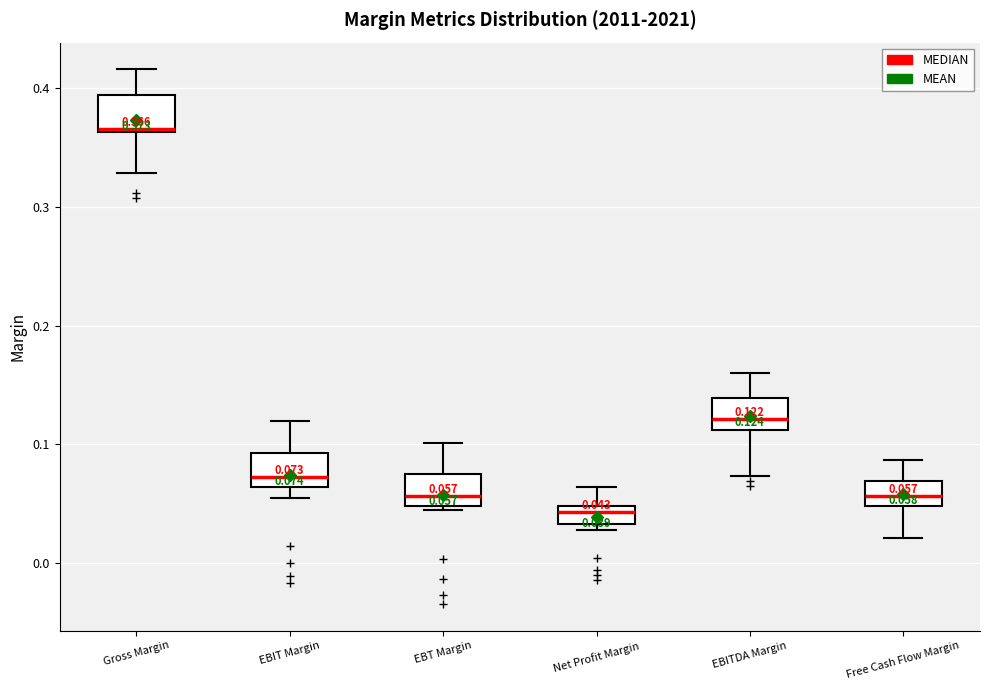

Which box has the lowest median line?

Net Profit Margin